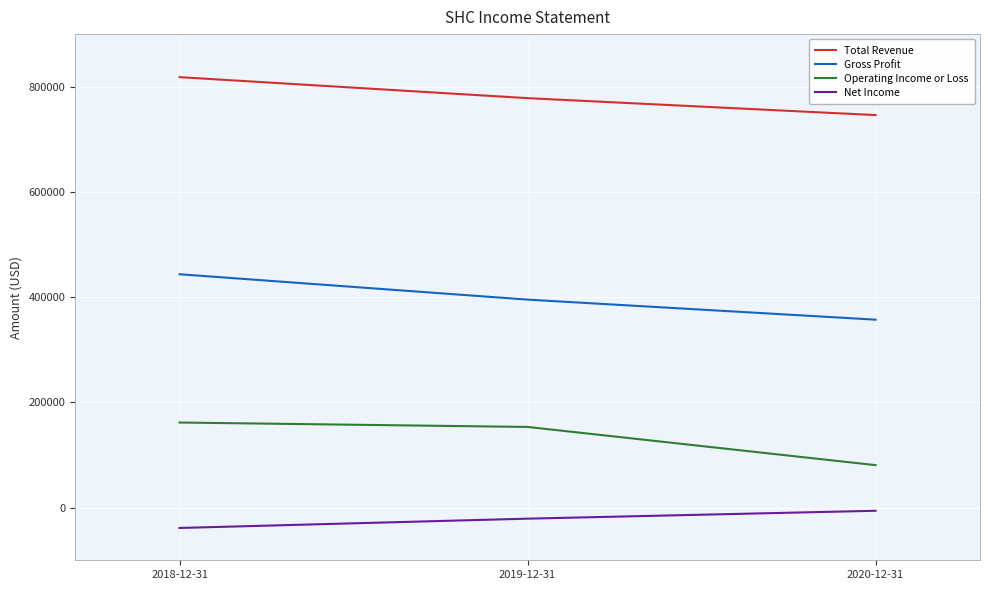

What is the sum of all Net Income values?

-65400